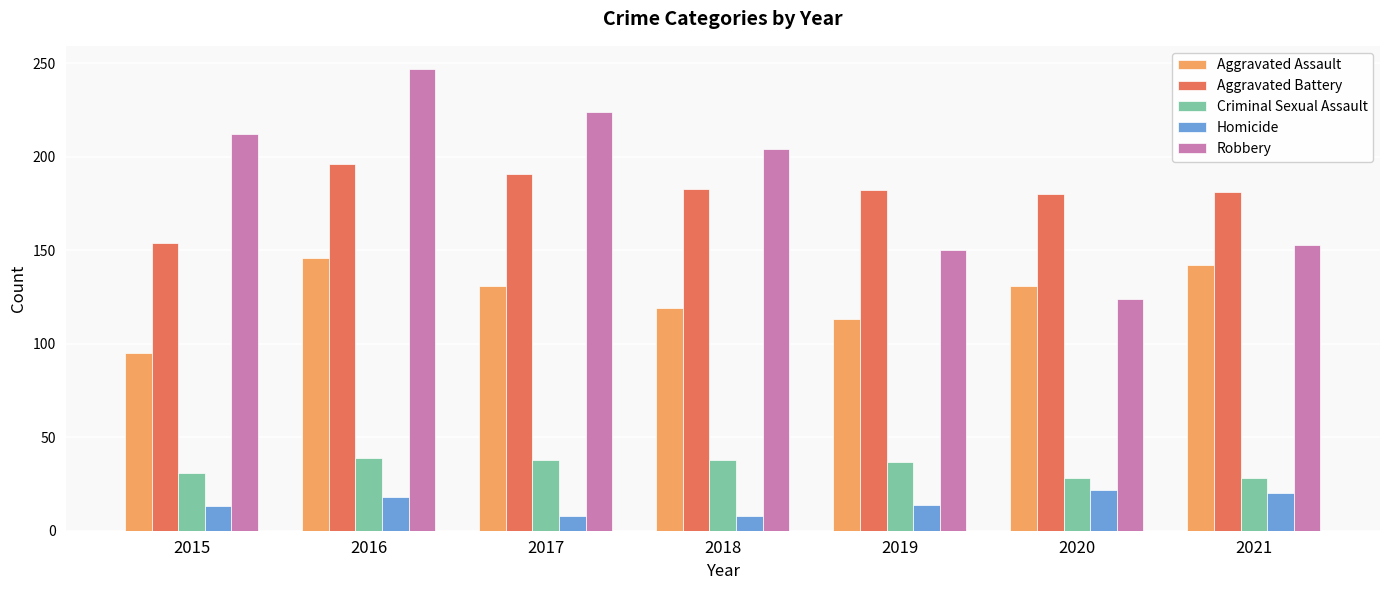

True or false: Aggravated Assault has a value of 198 at 2016.

False